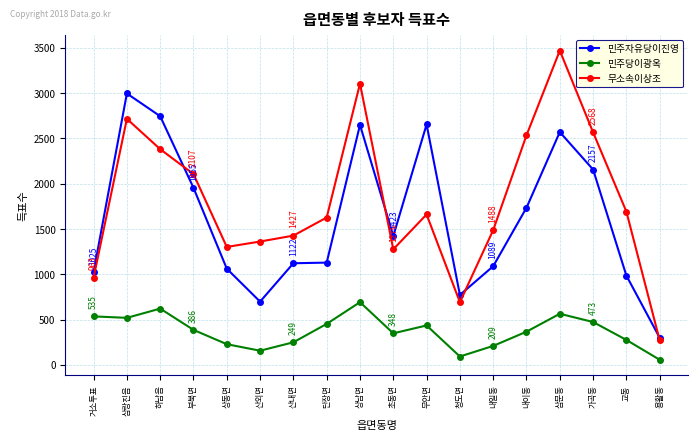

Rank the series by their maximum value, from lowest to highest.

민주당이광옥, 민주자유당이진영, 무소속이상조